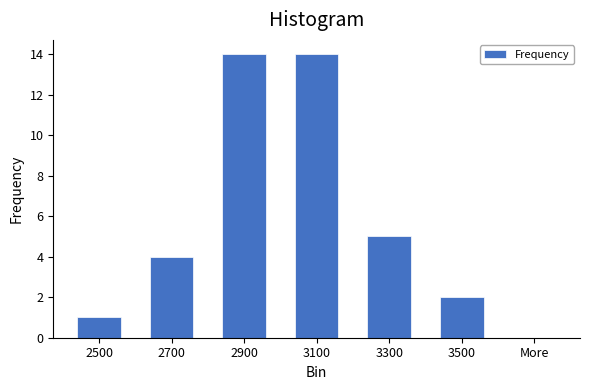

Reading left to right, what are all the values shown in this chart?

2500=1	2700=4	2900=14	3100=14	3300=5	3500=2	More=0